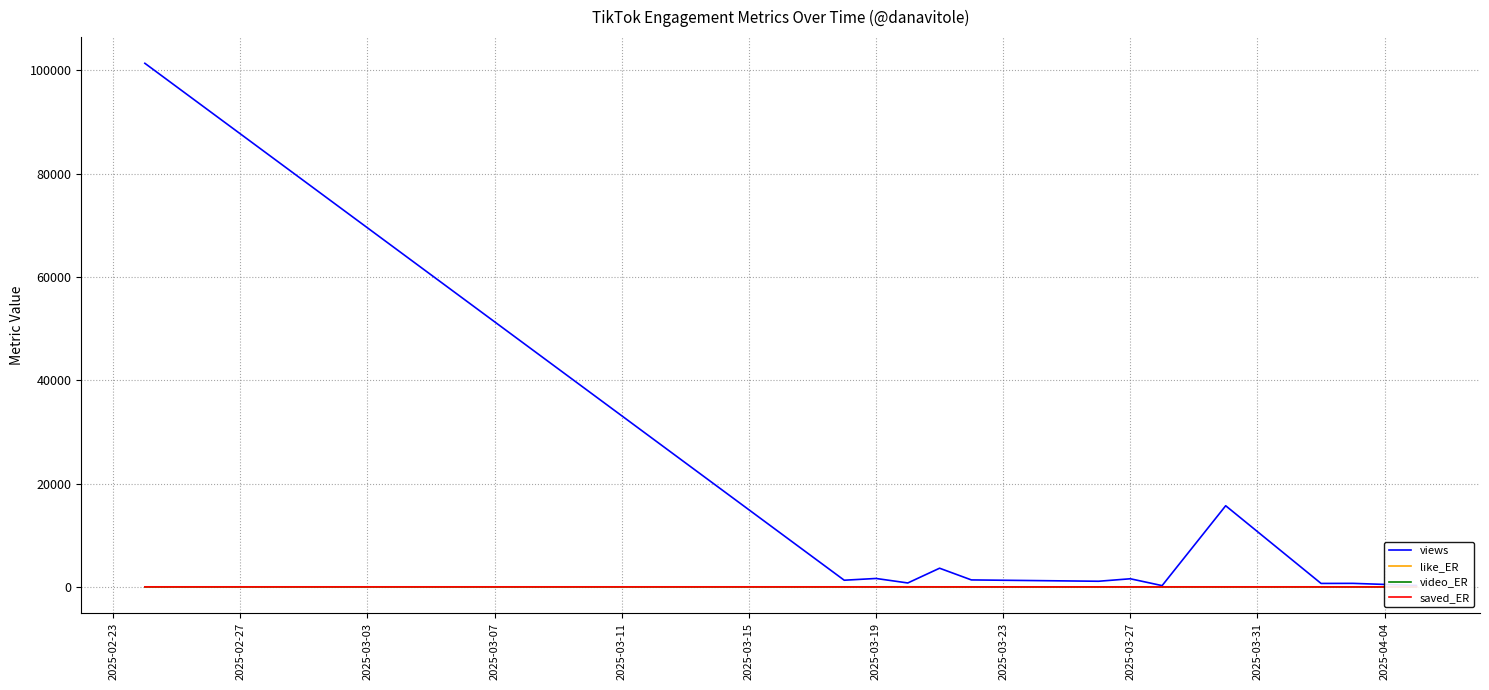

True or false: saved_ER and like_ER intersect in this chart.

False